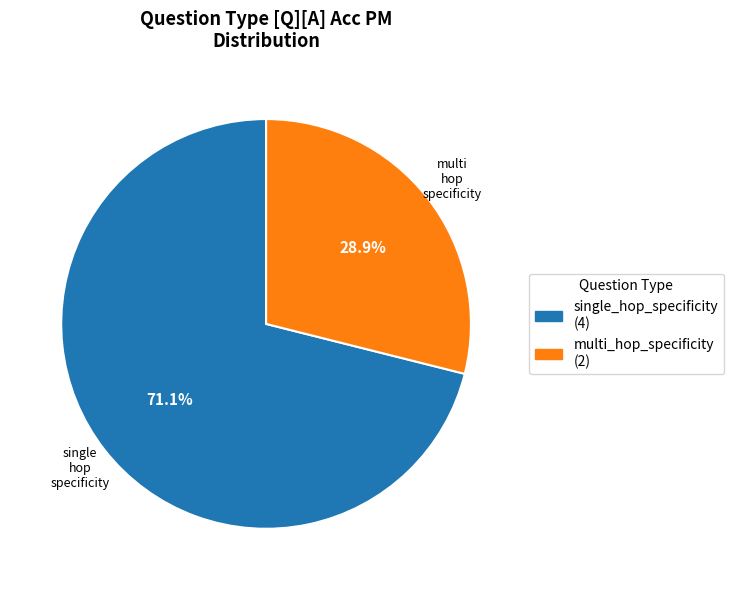

Rank the categories by value from highest to lowest.

single_hop_specificity, multi_hop_specificity